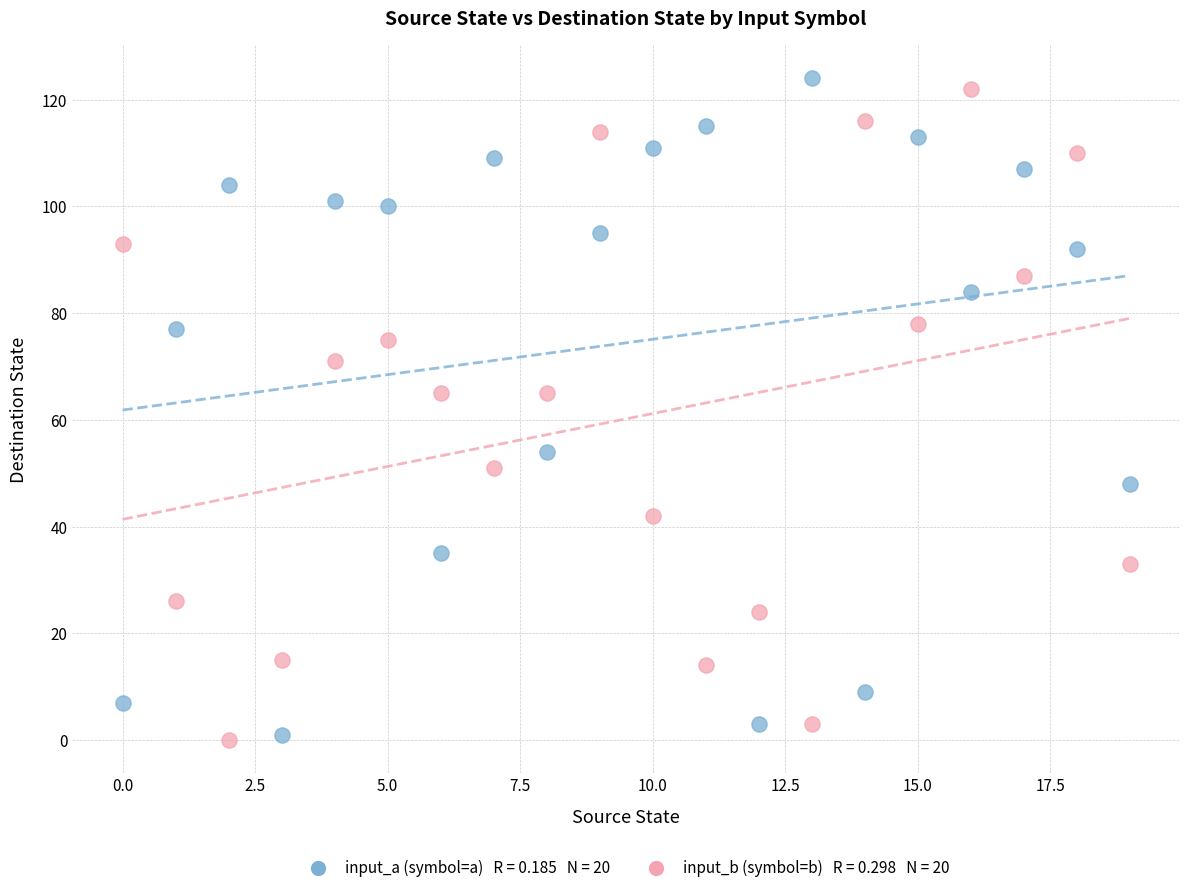

Across all data points, what is the range of Y values (max minus min)?

124